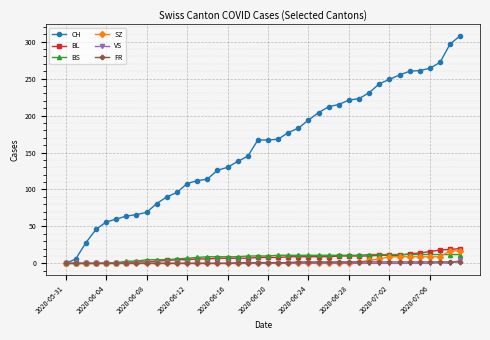

Which series ends up on top after the final intersection of BL and BS?

BL